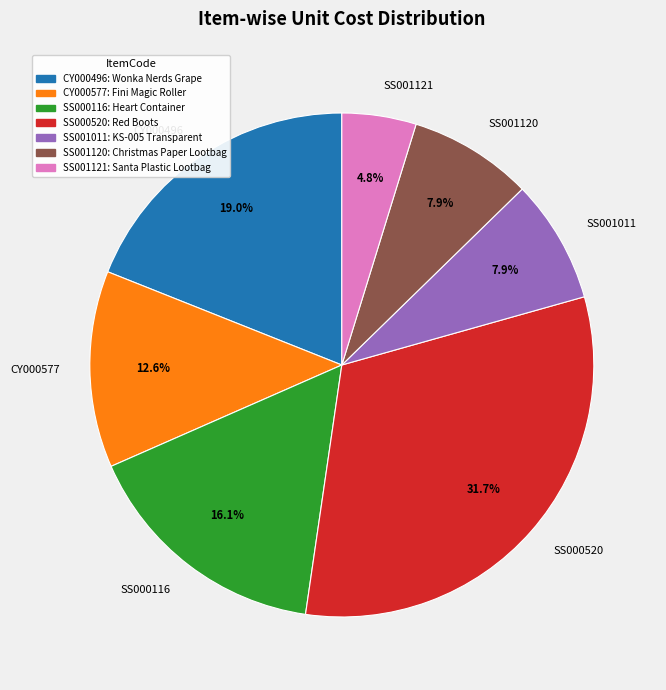

The SS001121 slice represents 13% of the pie. True or false?

False